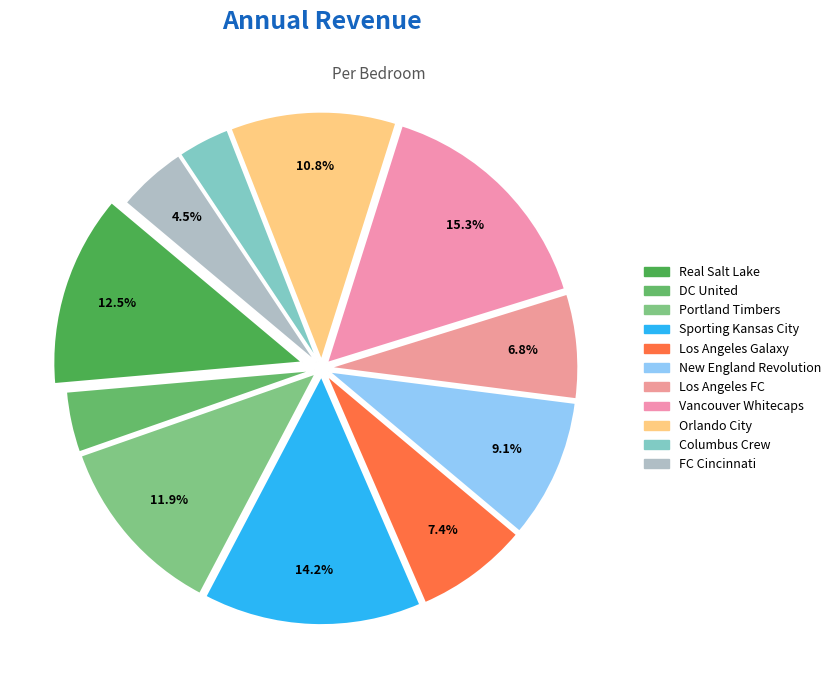

Which slice is the smallest?

Columbus Crew